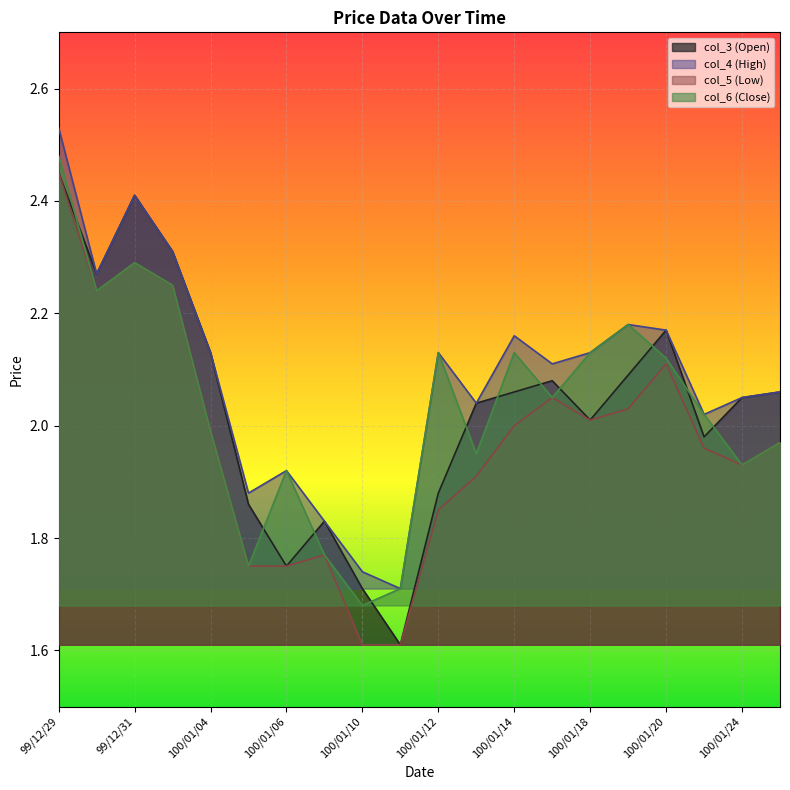

How many series are shown in this chart?

4